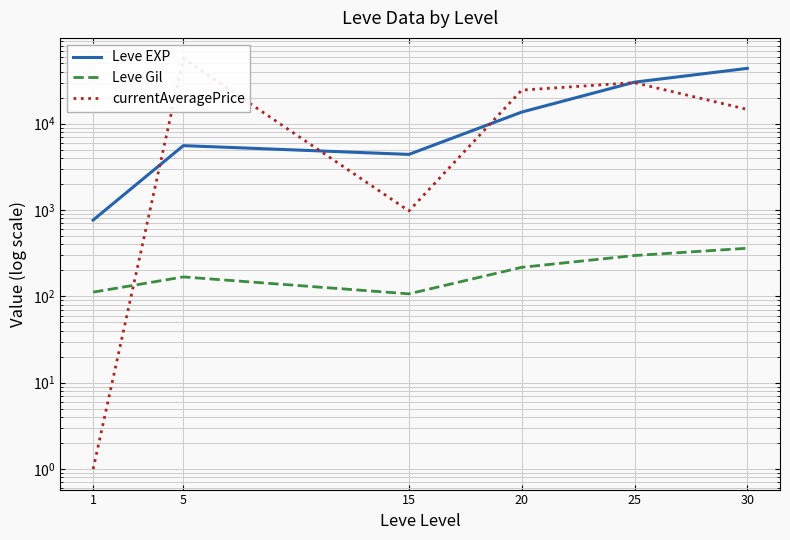

Is it true that Leve Gil equals 168.0 at 5?

True